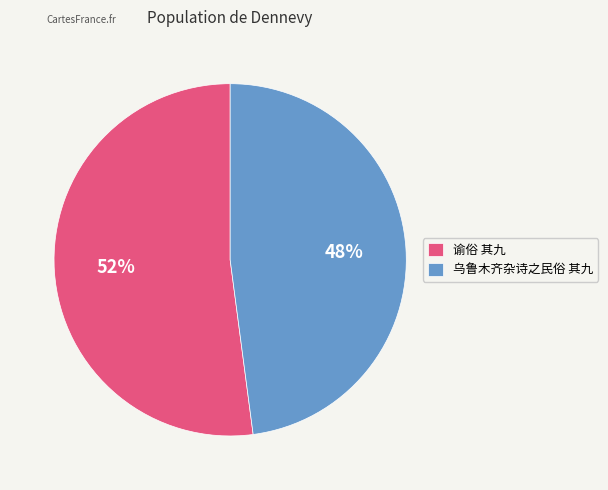

To the nearest percent, what is the difference between the largest and smallest slice percentages?

4%